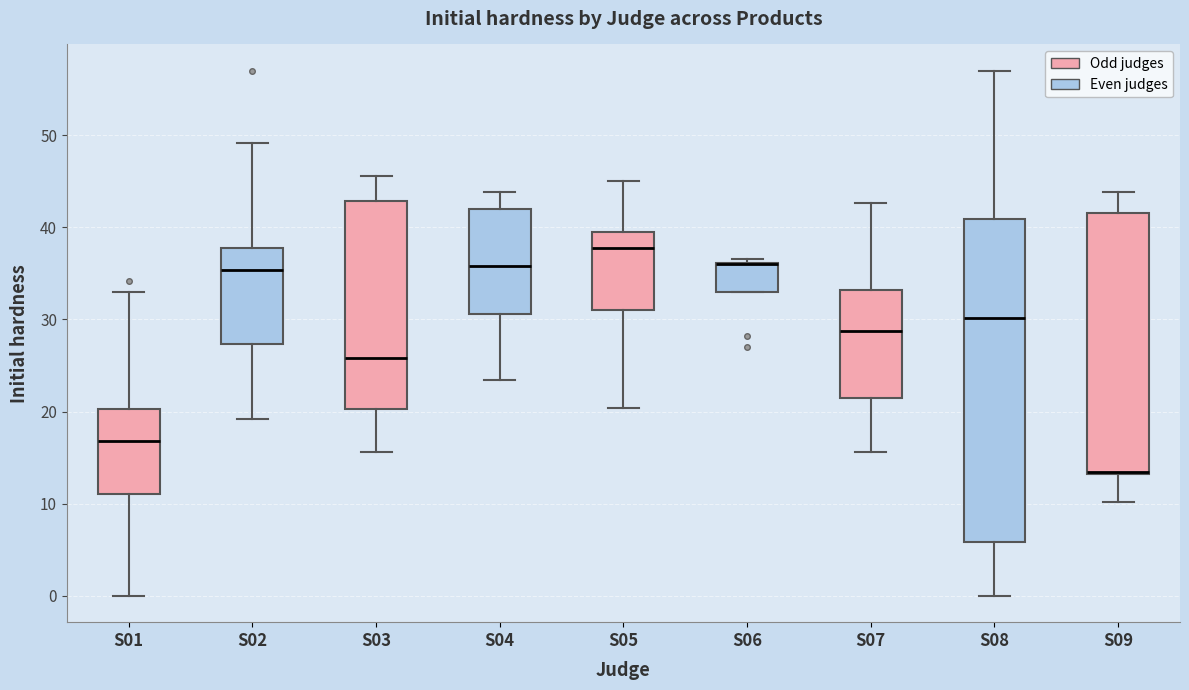

Reading left to right, read every box against the y-axis: the position of its median line, the range the box covers, and the ends of its whiskers. The values are not printed on the chart, so give them approximately, as read against the axis.

S01: median 17, box 11 to 20, whiskers 0 to 33
S02: median 35, box 27 to 38, whiskers 19 to 49
S03: median 26, box 20 to 43, whiskers 16 to 46
S04: median 36, box 31 to 42, whiskers 23 to 44
S05: median 38, box 31 to 39, whiskers 20 to 45
S06: median 36 (drawn on the box's upper edge), box 33 to 36, whiskers 33 to 37
S07: median 29, box 21 to 33, whiskers 16 to 43
S08: median 30, box 6 to 41, whiskers 0 to 57
S09: median 14, box 13 to 42, whiskers 10 to 44